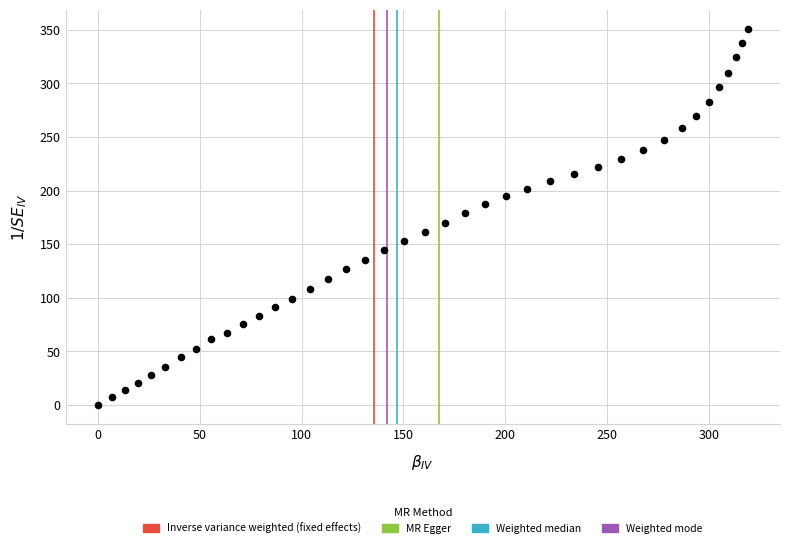

What is the range of Y values (max minus min)?

351.3